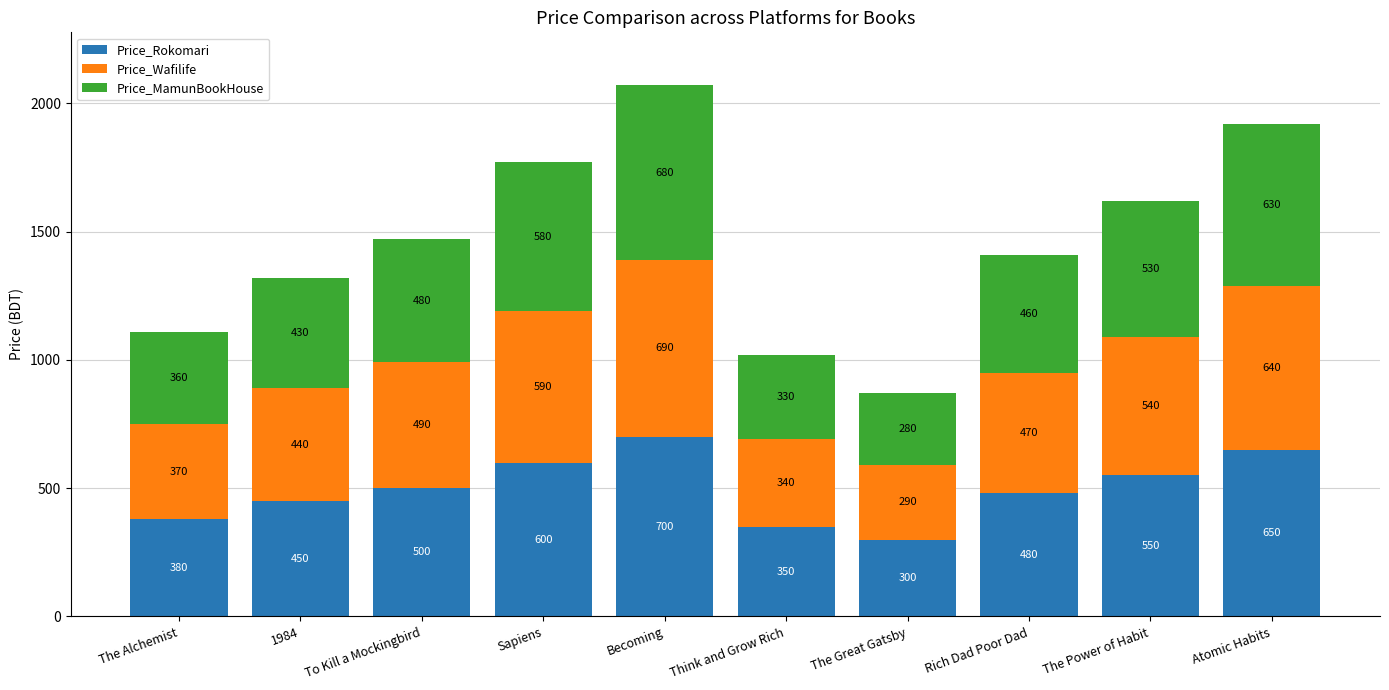

Reading right to left, list the values for the Price_Rokomari series.

Atomic Habits=650	The Power of Habit=550	Rich Dad Poor Dad=480	The Great Gatsby=300	Think and Grow Rich=350	Becoming=700	Sapiens=600	To Kill a Mockingbird=500	1984=450	The Alchemist=380